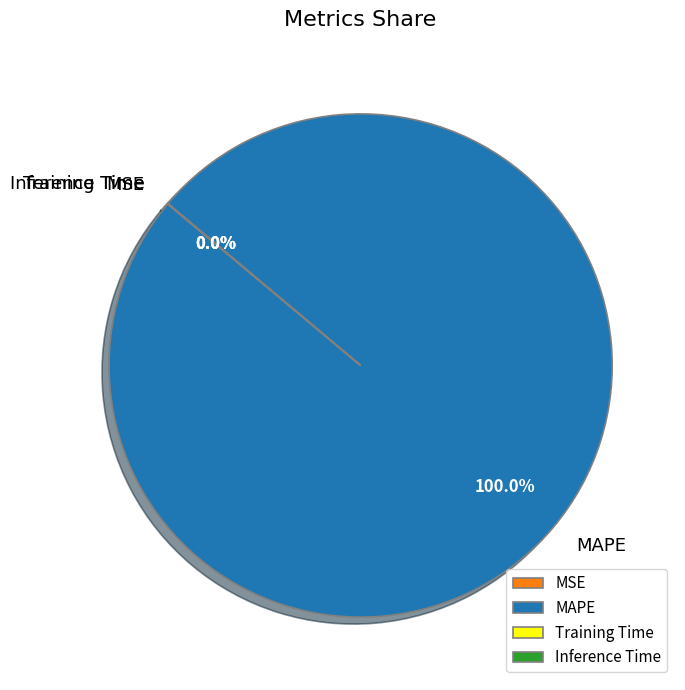

What is the largest slice in the pie chart?

MAPE